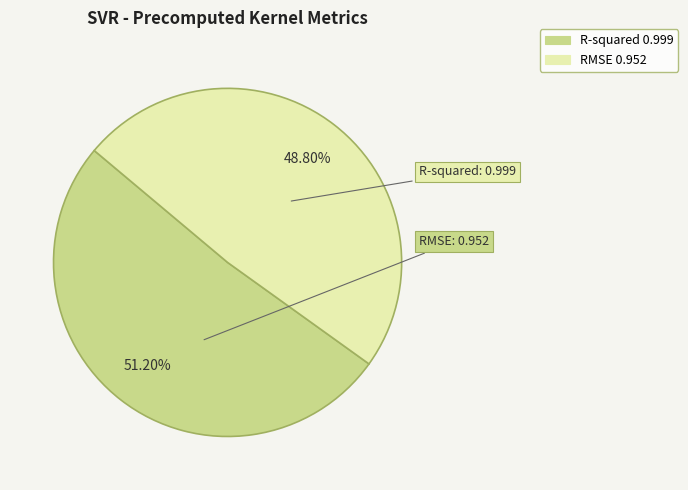

Count the number of slices in the pie.

2